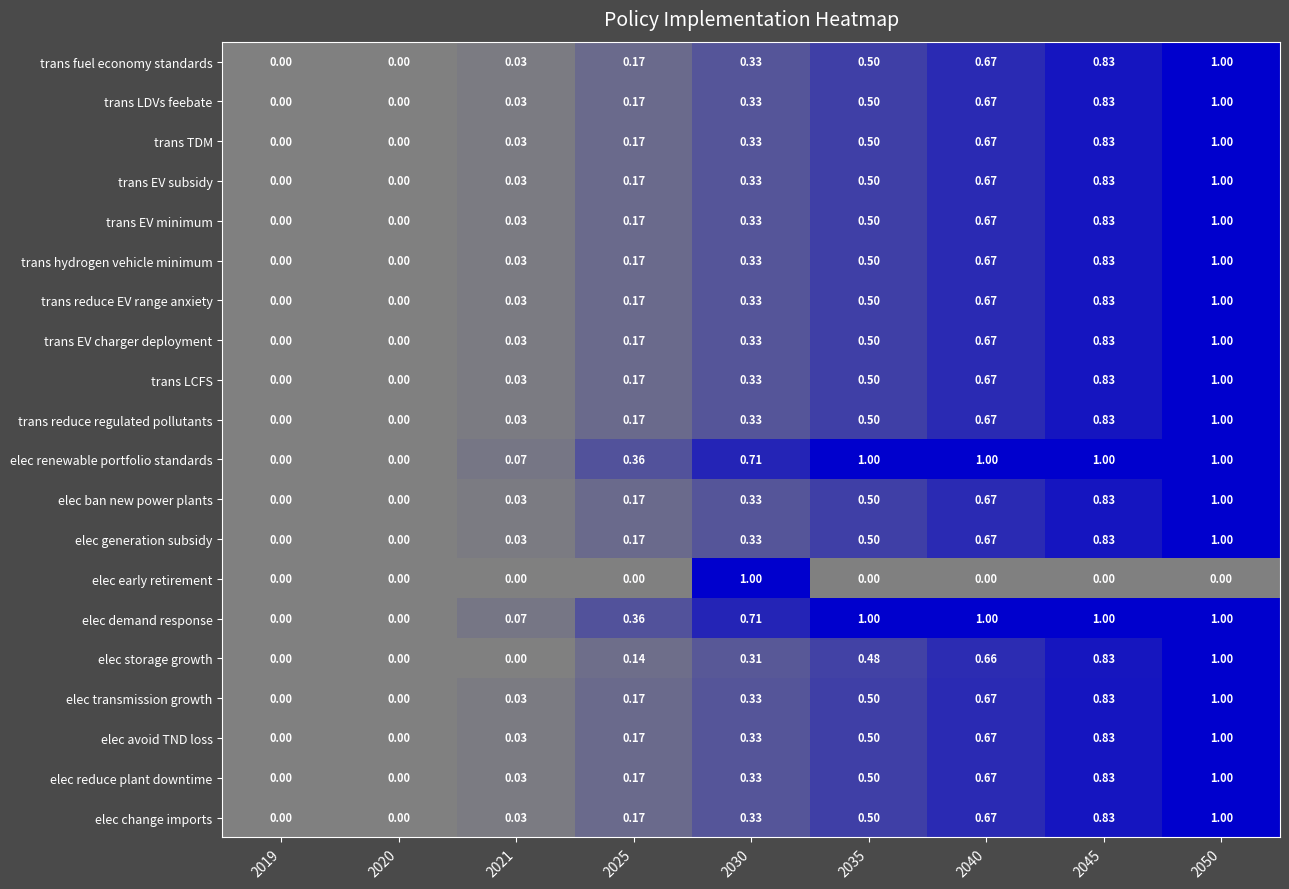

Is the value of trans TDM at 2050 greater than the value of trans reduce EV range anxiety at 2040?

Yes